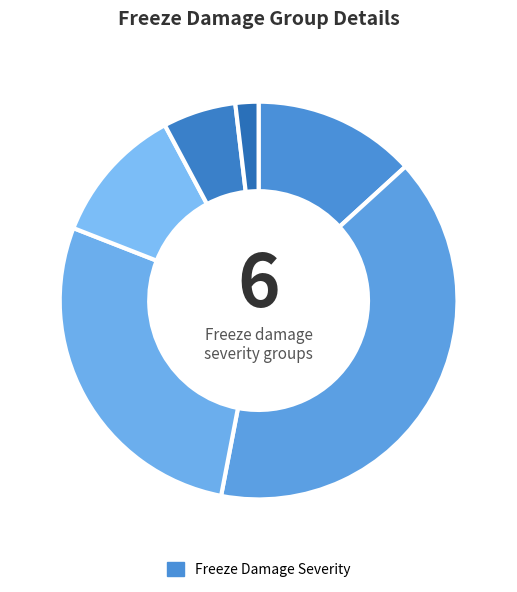

How many slices are in this pie chart?

6